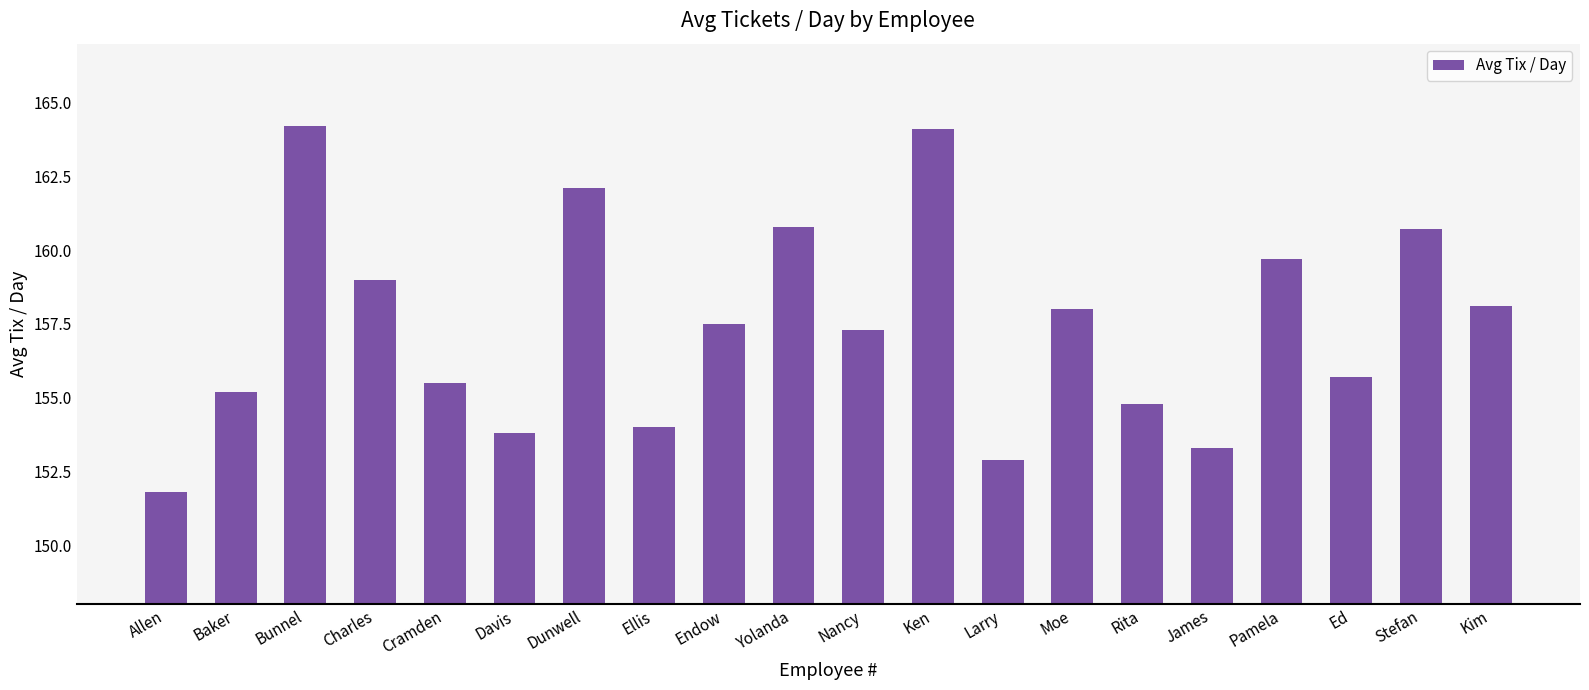

At which label does the data first exceed 157?

Bunnel